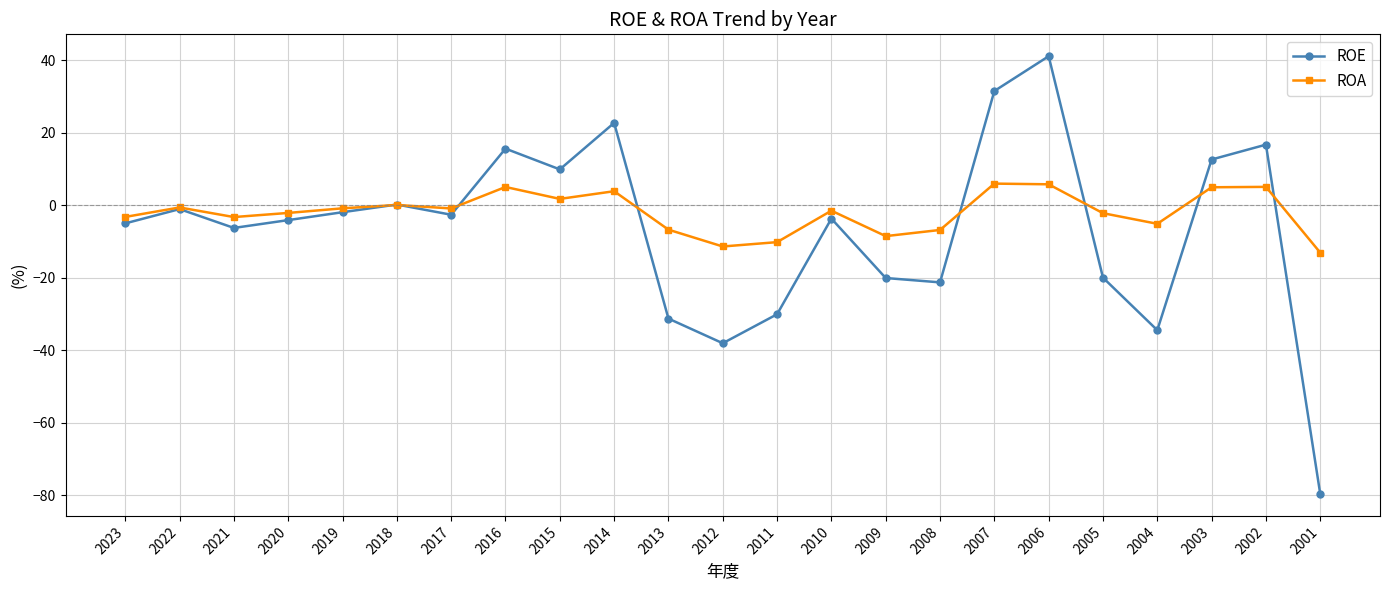

What is the value of the ROE point at the 2nd from the left?

-1.1